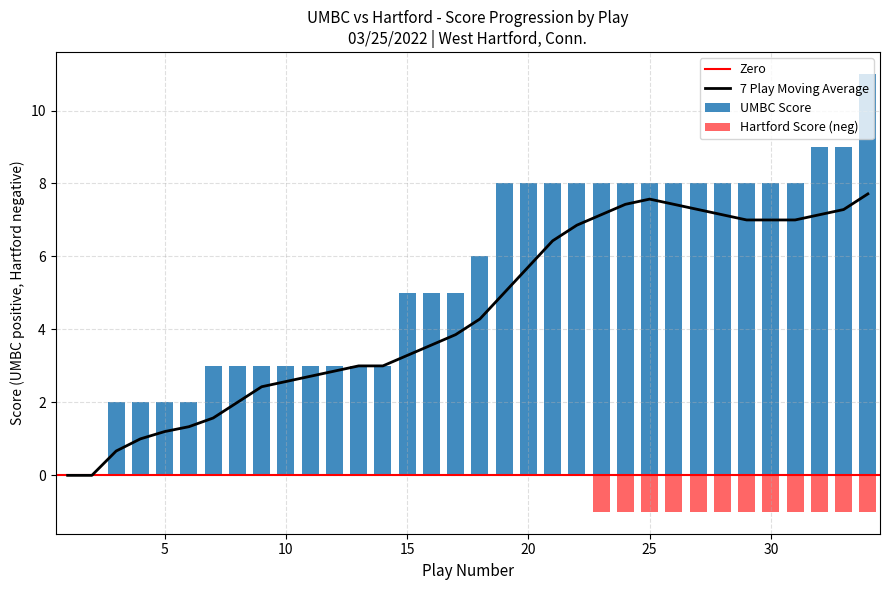

Rank the series by their average value, from lowest to highest.

Hartford Score, UMBC Score